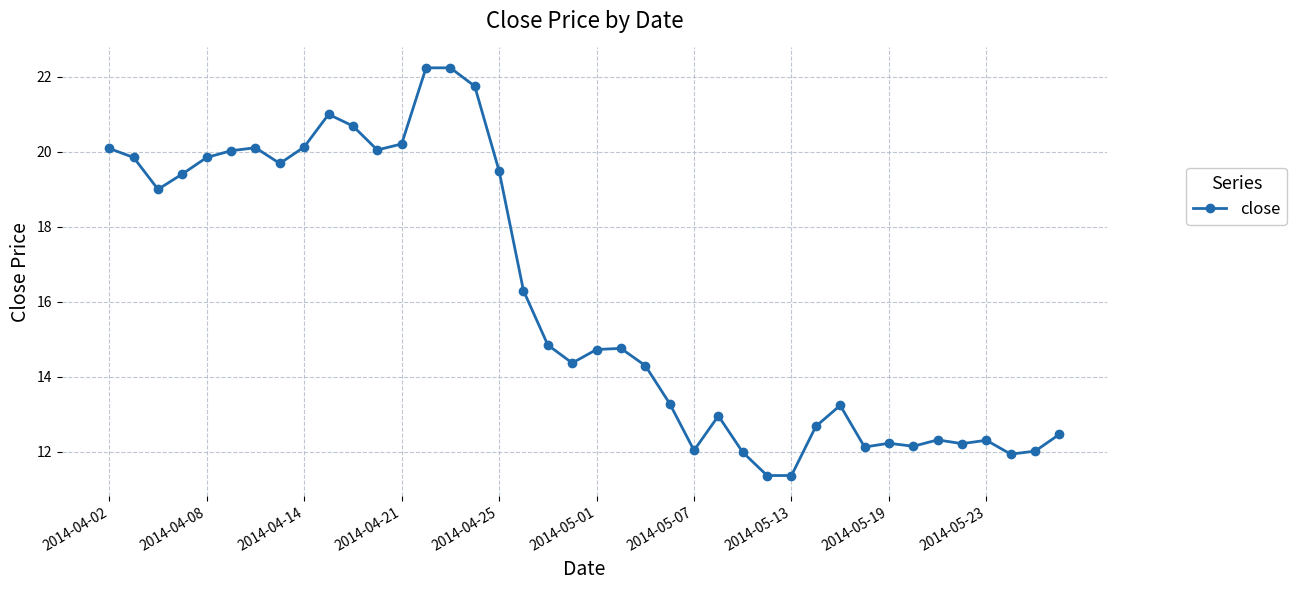

What is the value of the 9th point from the left?

20.1